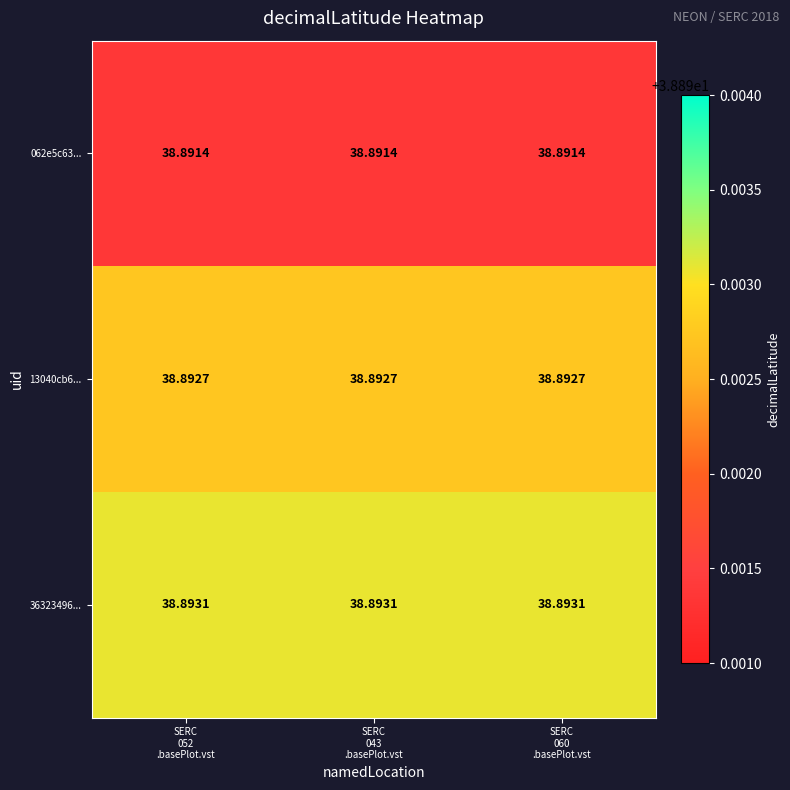

List the series in order of their peak value, highest first.

36323496..., 13040cb6..., 062e5c63...